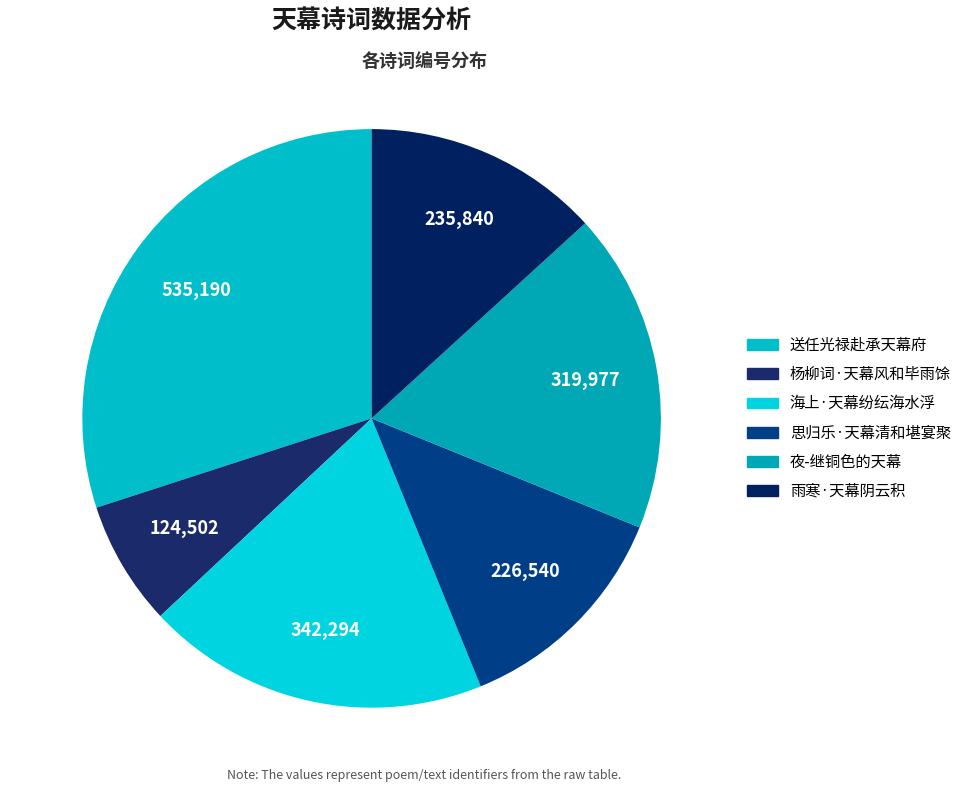

Does 海上·天幕纷纭海水浮 represent more than half of the total?

No